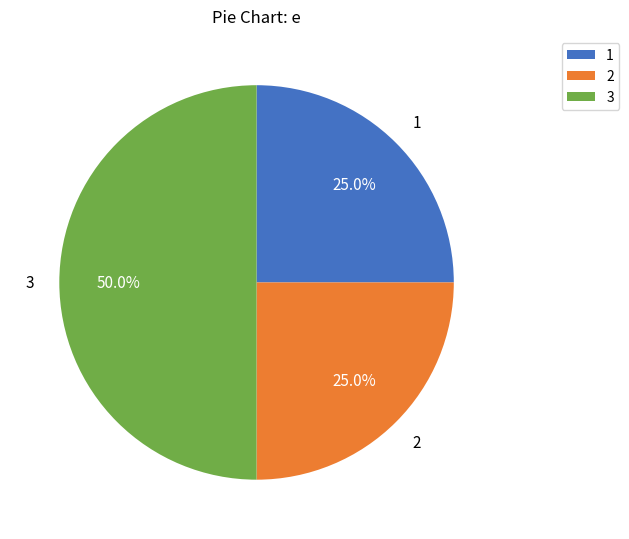

What percentage is the 3 slice, to the nearest percent?

50%